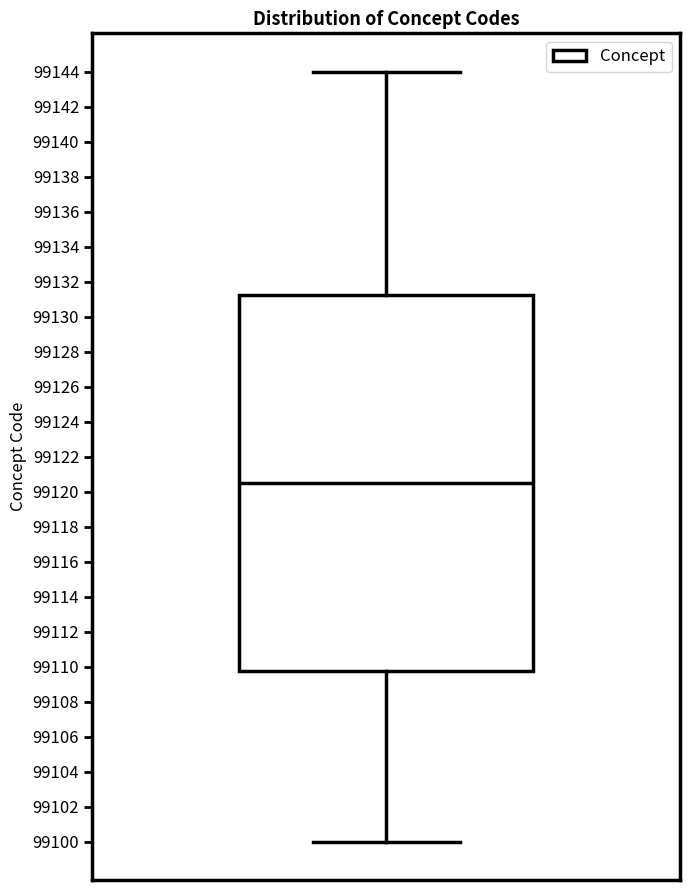

Read this box plot against the y-axis: the position of the median line, the range covered by the box, and the ends of both whiskers. The values are not printed on the chart, so give them approximately, as read against the axis.

median 99120.6, box 99109.8 to 99131.2, whiskers 99100.0 to 99144.0